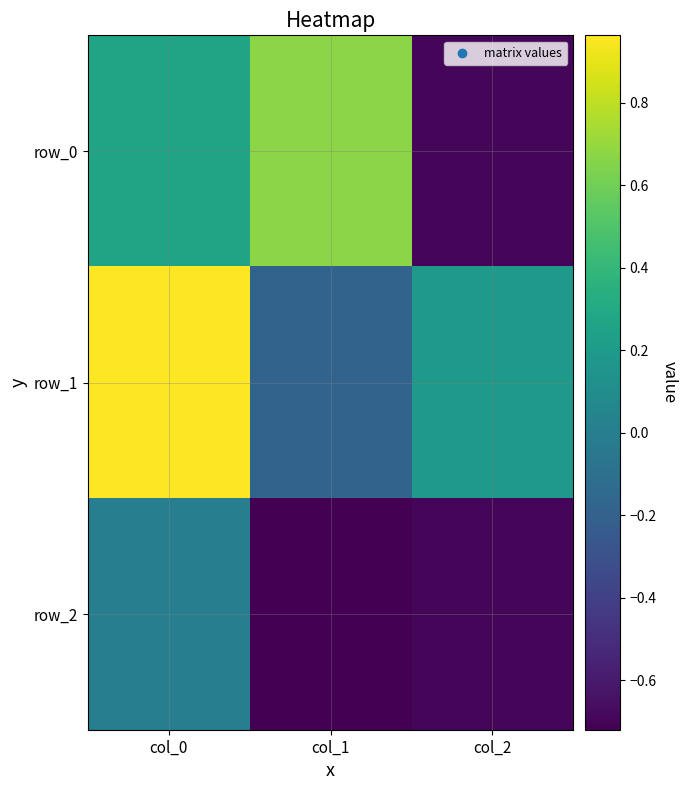

What is the approximate value of row_1 at col_0?

1.0